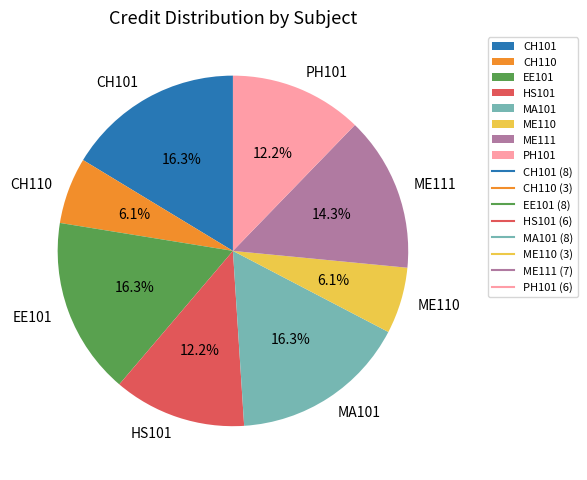

To the nearest percent, what is the combined percentage of CH110 and ME111?

20%